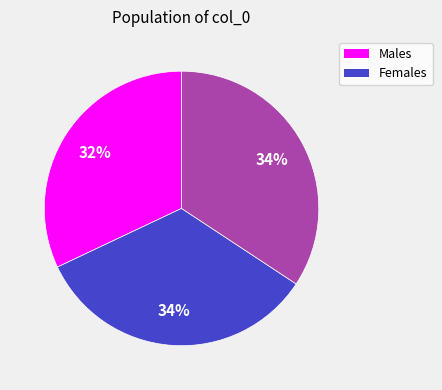

To the nearest percent, what is the average slice percentage?

33%